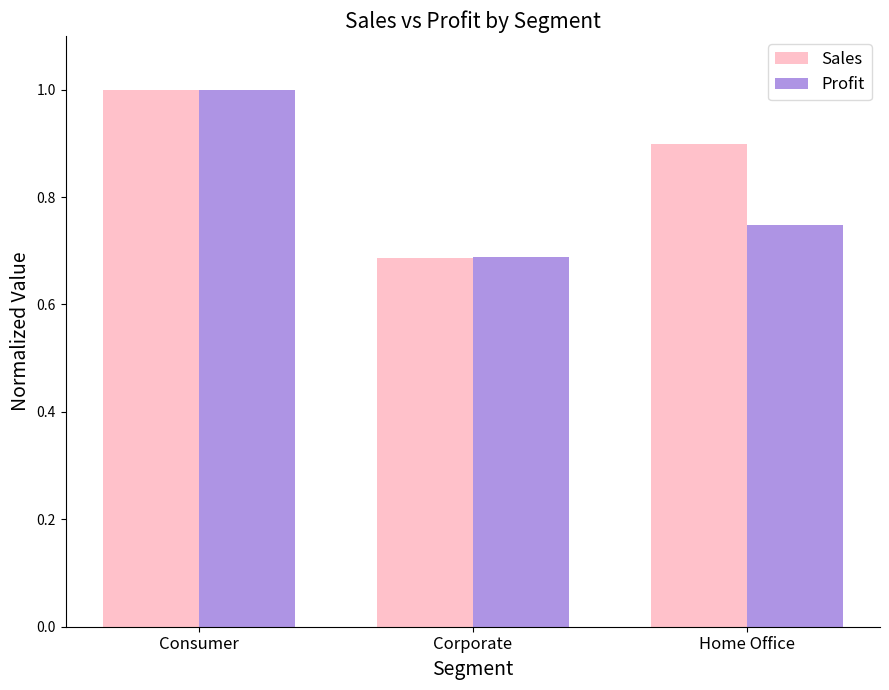

The value of Sales at Home Office is 0.9. True or false?

True